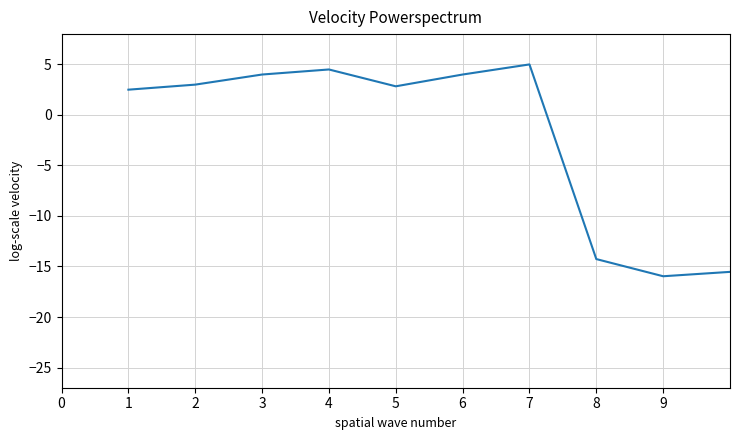

What is the difference between the maximum and minimum values?

25.7